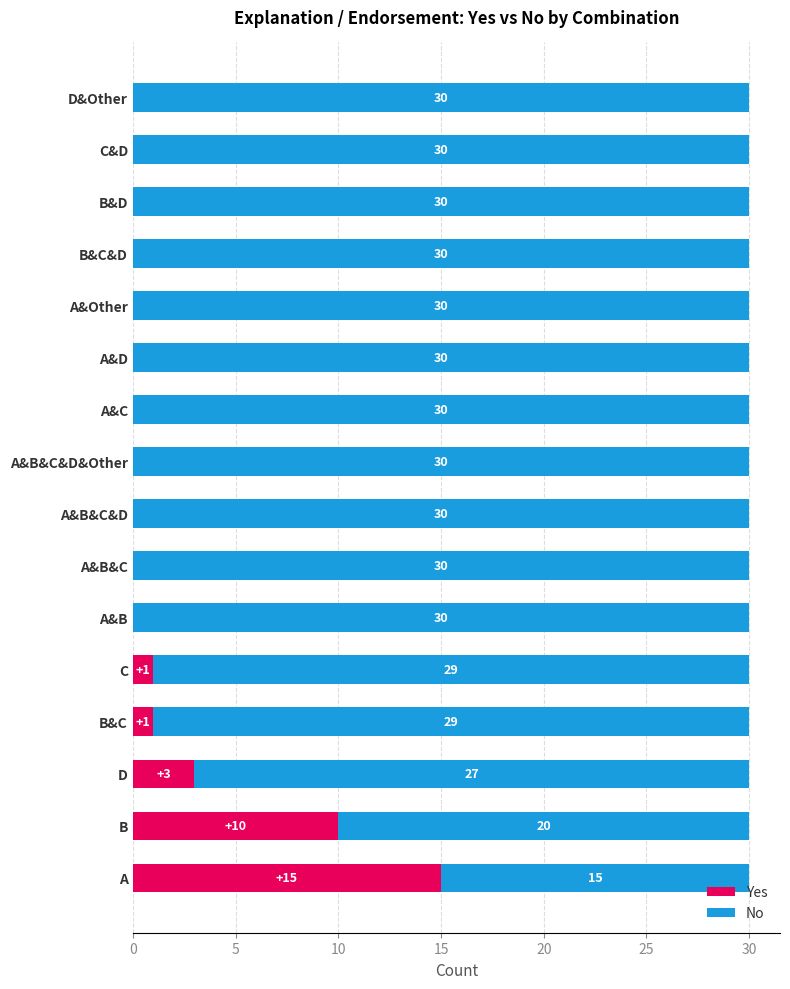

At which label does Yes reach its peak?

A